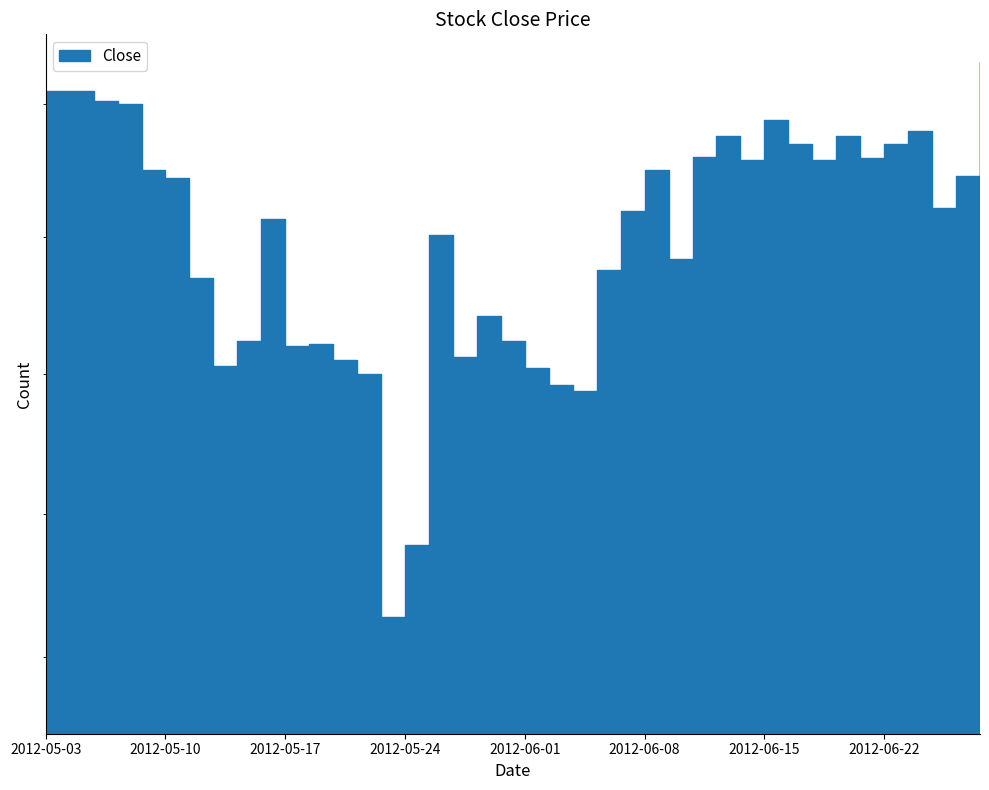

Reading left to right, extract all data points from this chart.

2012-05-03=22.1	2012-05-04=22.1	2012-05-07=22.0	2012-05-08=22.0	2012-05-09=21.8	2012-05-10=21.7	2012-05-11=21.4	2012-05-14=21.0	2012-05-15=21.1	2012-05-16=21.6	2012-05-17=21.1	2012-05-18=21.1	2012-05-21=21.1	2012-05-22=21.0	2012-05-23=20.1	2012-05-24=20.4	2012-05-25=21.5	2012-05-29=21.1	2012-05-30=21.2	2012-05-31=21.1	2012-06-01=21.0	2012-06-04=21.0	2012-06-05=20.9	2012-06-06=21.4	2012-06-07=21.6	2012-06-08=21.8	2012-06-11=21.4	2012-06-12=21.8	2012-06-13=21.9	2012-06-14=21.8	2012-06-15=21.9	2012-06-18=21.9	2012-06-19=21.8	2012-06-20=21.9	2012-06-21=21.8	2012-06-22=21.9	2012-06-25=21.9	2012-06-26=21.6	2012-06-27=21.7	2012-06-28=22.2